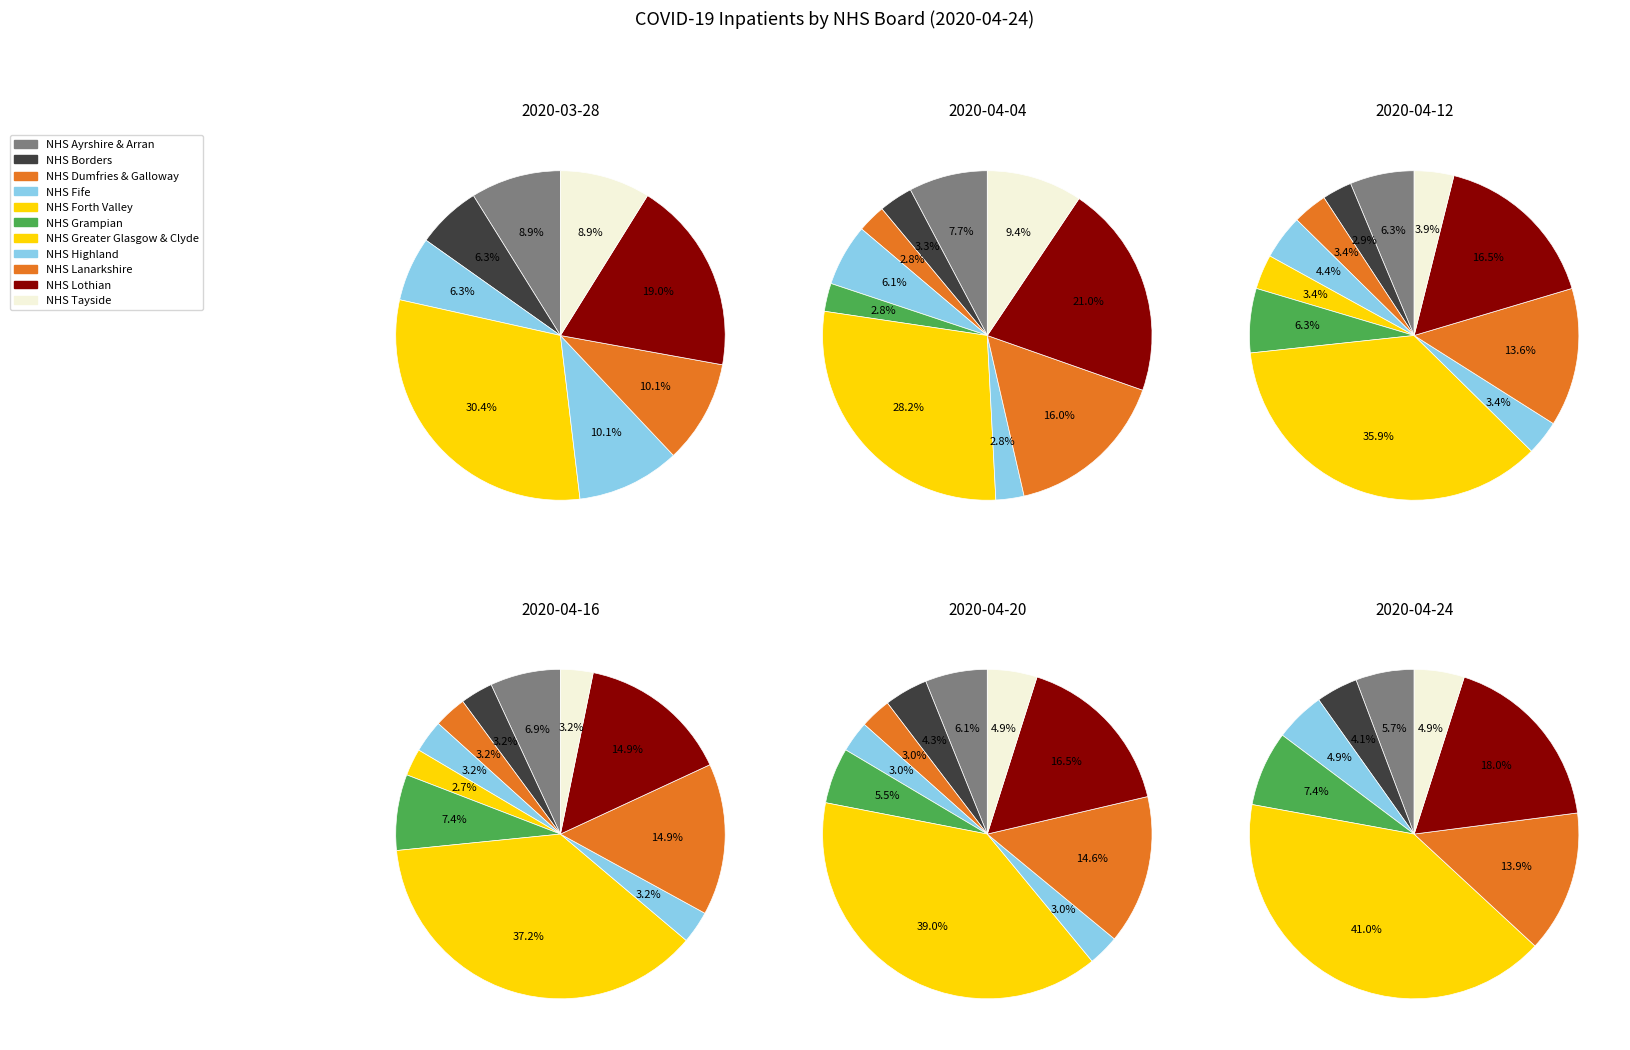

To the nearest percent, what percentage of the pie is NHS Lothian?

16%